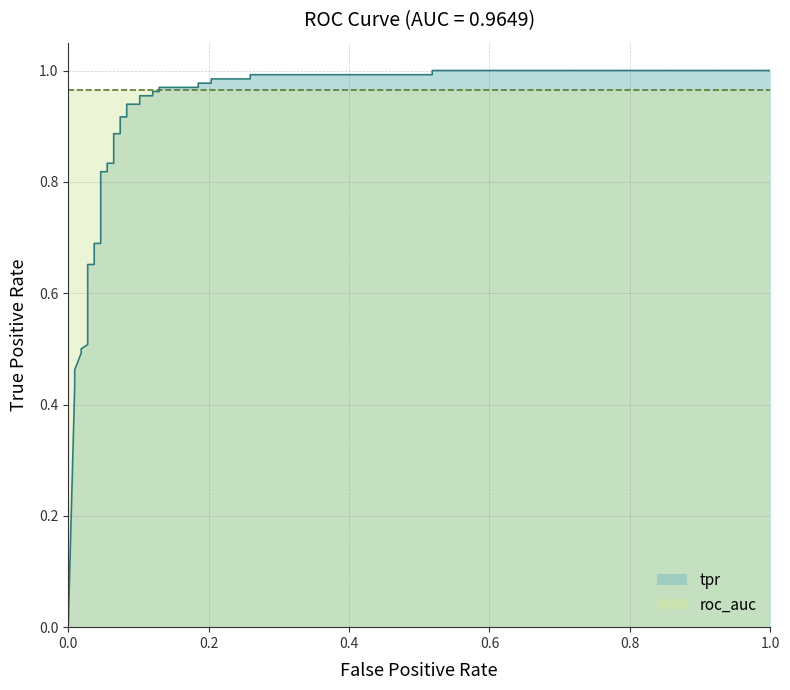

True or false: the data shows 0.1 at 0.6.

False